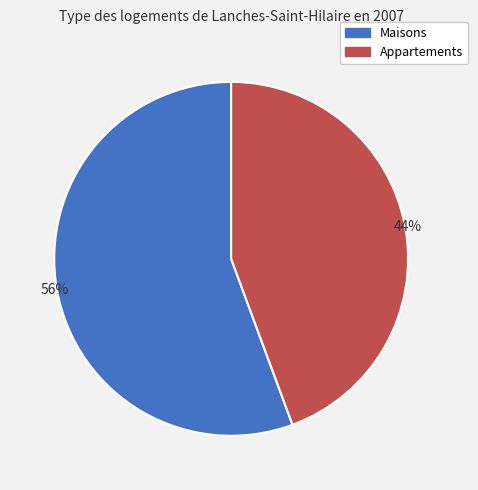

Which slice represents more than half of the pie?

Maisons